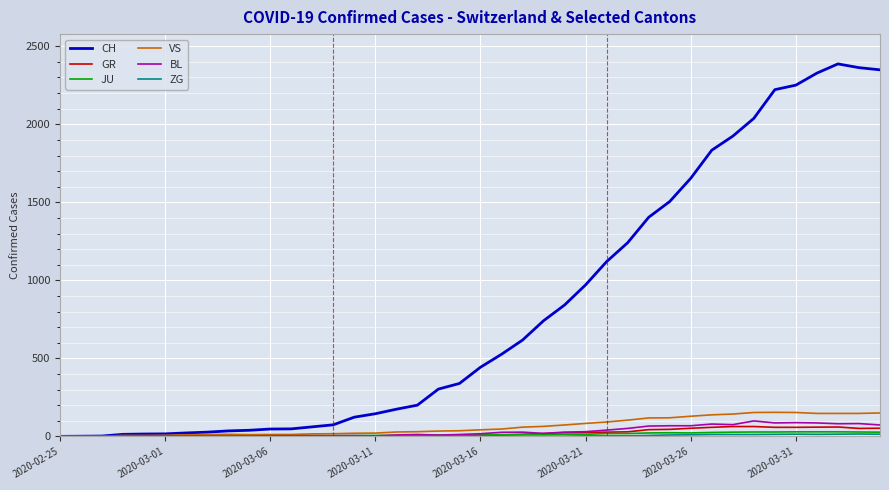

Which series has the largest range (max minus min)?

CH